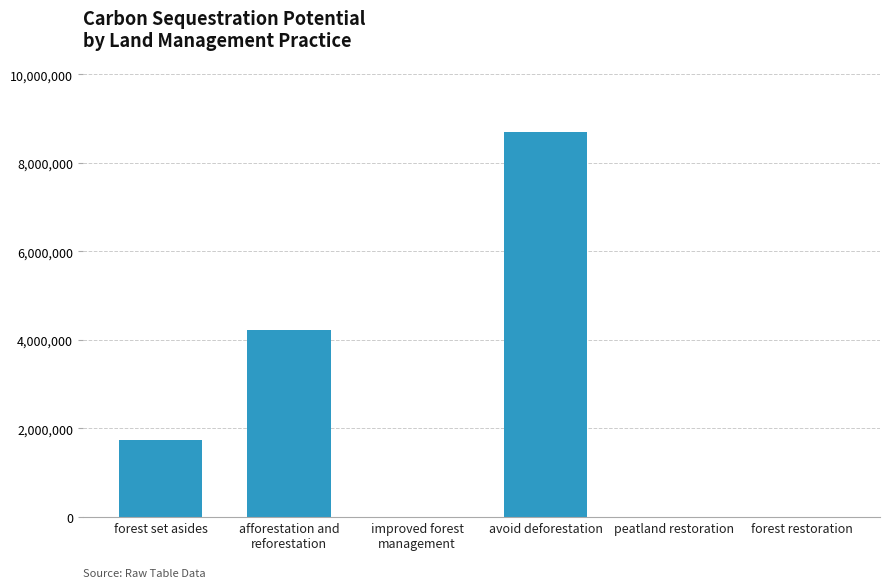

What is the change in value from forest set asides to forest restoration?

-1746915.2